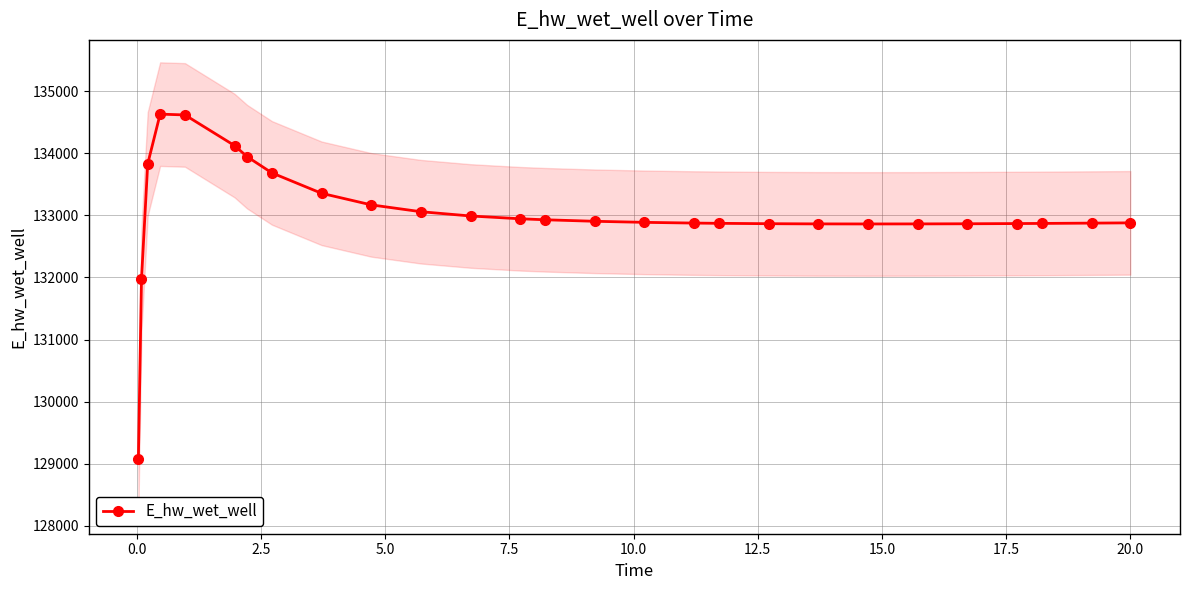

Reading left to right, transcribe all the data shown in this chart.

129070.2	131969.8	133825.7	134627.7	134614.9	134120.6	133943.5	133682.3	133353.6	133167.5	133057.4	132988.6	132943.7	132927.7	132903.3	132886.2	132874.6	132870.4	132864.6	132861.4	132860.4	132861.2	132863.4	132866.8	132868.9	132873.8	132878.1